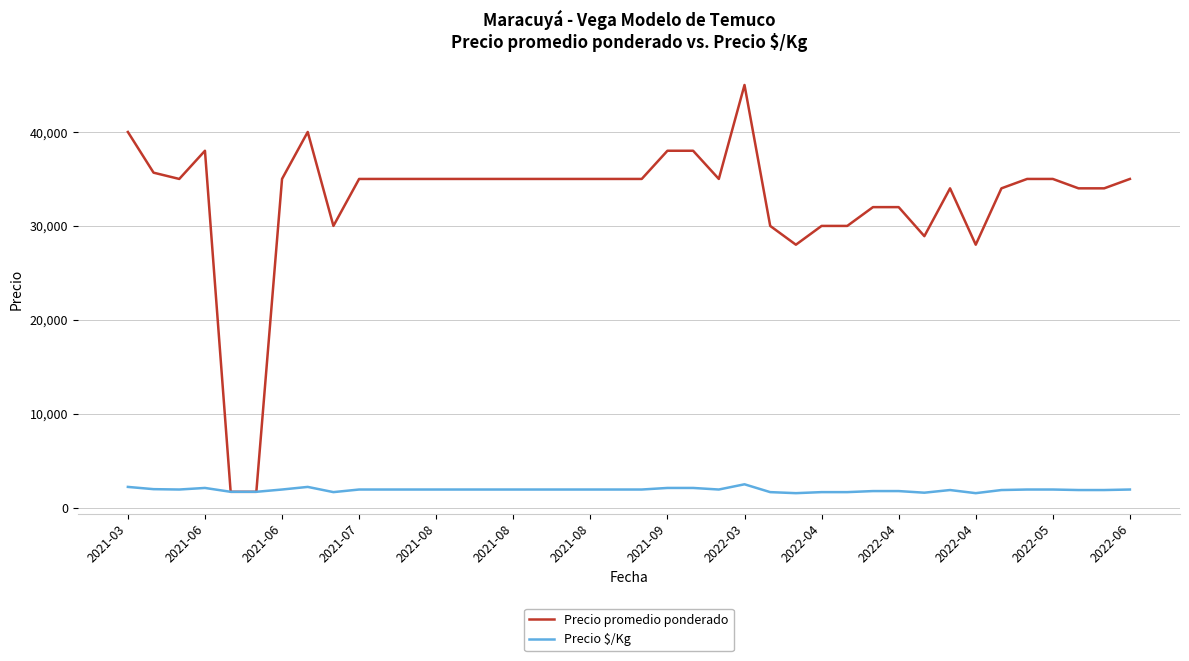

True or false: Precio $/Kg has more than 2 interior local peaks.

True